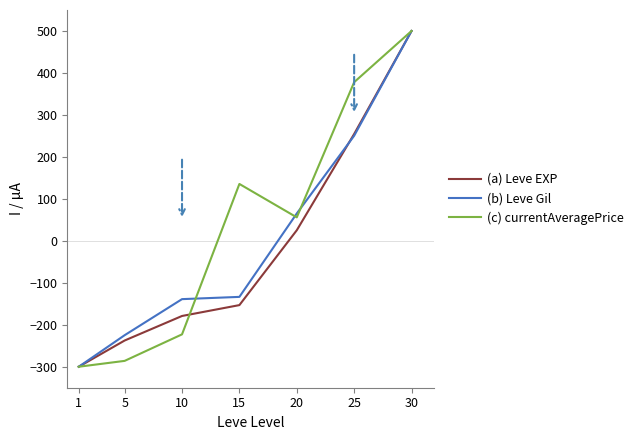

What is the approximate value of (a) Leve EXP at 1?

-300.0